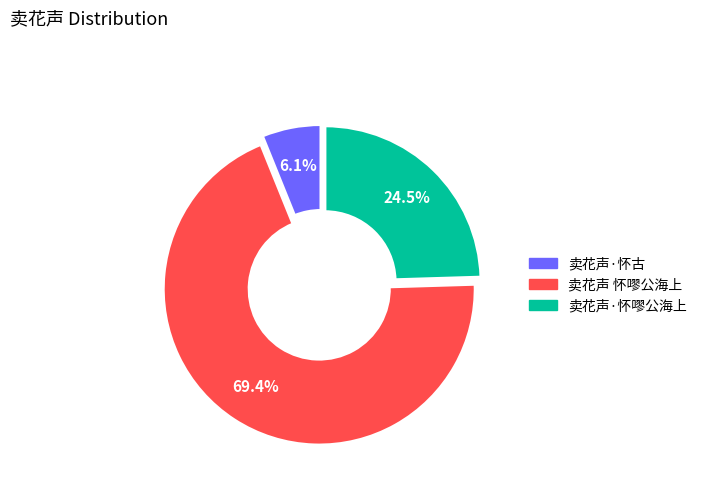

Is it true that 卖花声·怀古 is 6% of the pie?

True